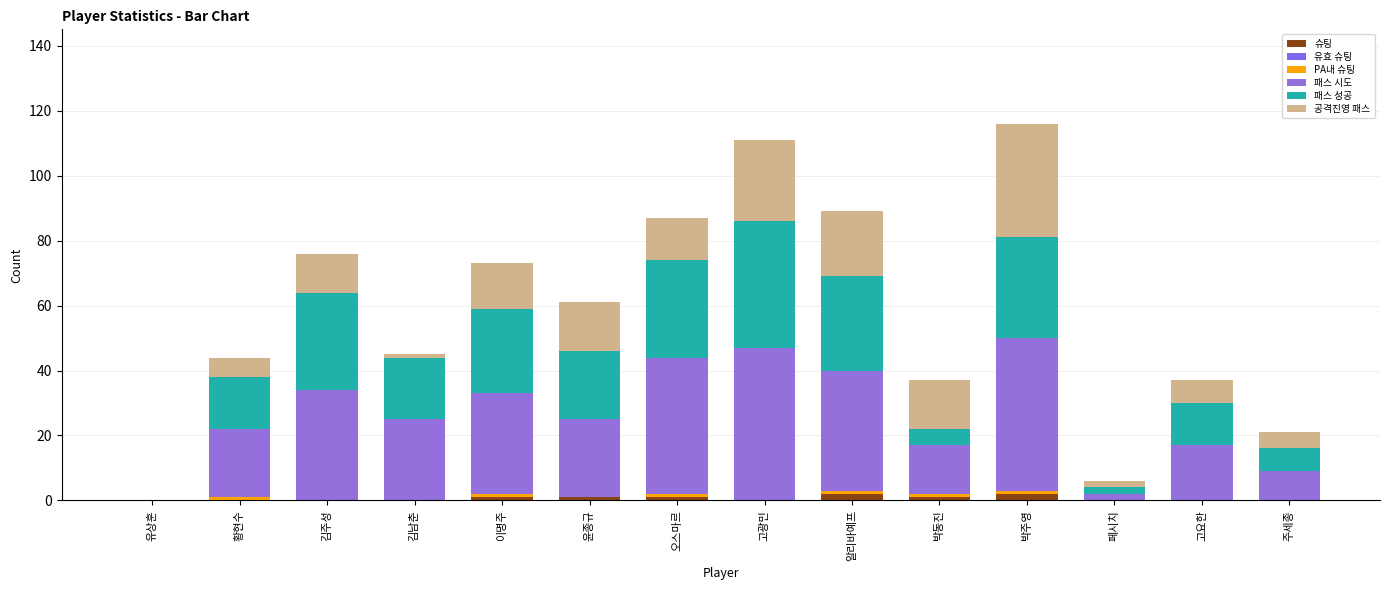

What is the total value across all series at 고광민?

111